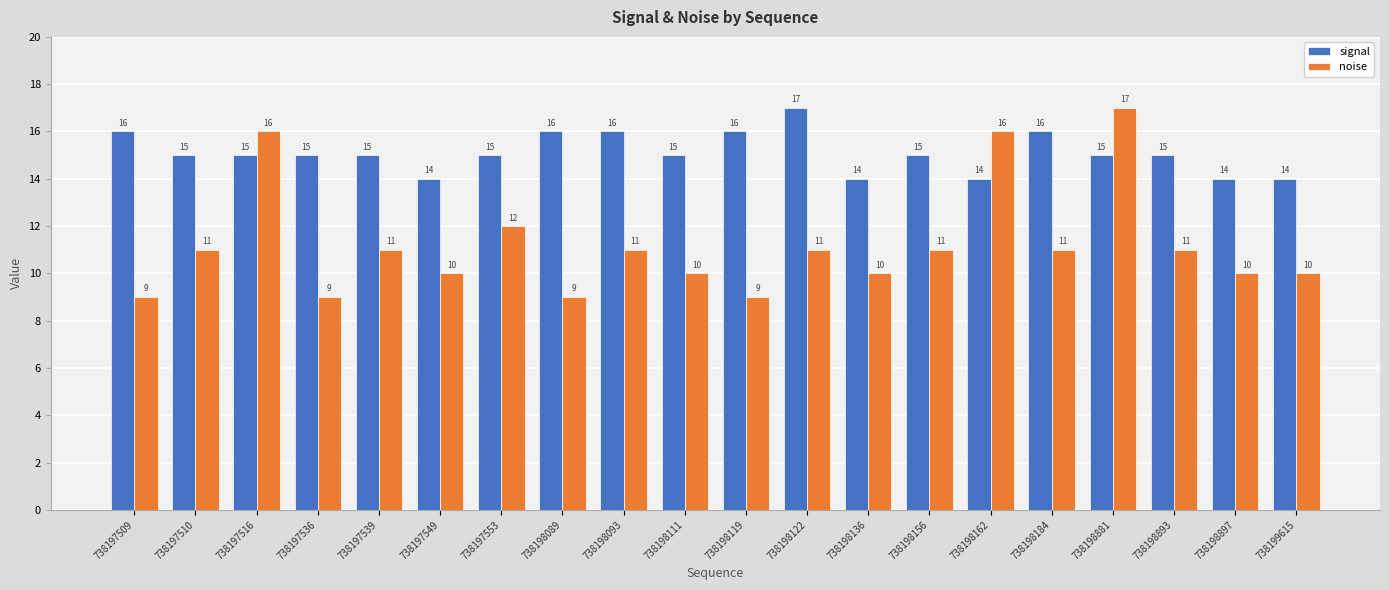

Reading left to right, what are all the values shown in this chart?

signal: 738197509=16	738197510=15	738197516=15	738197536=15	738197539=15	738197549=14	738197553=15	738198089=16	738198093=16	738198111=15	738198119=16	738198122=17	738198136=14	738198156=15	738198162=14	738198184=16	738198881=15	738198893=15	738198897=14	738199615=14
noise: 738197509=9	738197510=11	738197516=16	738197536=9	738197539=11	738197549=10	738197553=12	738198089=9	738198093=11	738198111=10	738198119=9	738198122=11	738198136=10	738198156=11	738198162=16	738198184=11	738198881=17	738198893=11	738198897=10	738199615=10